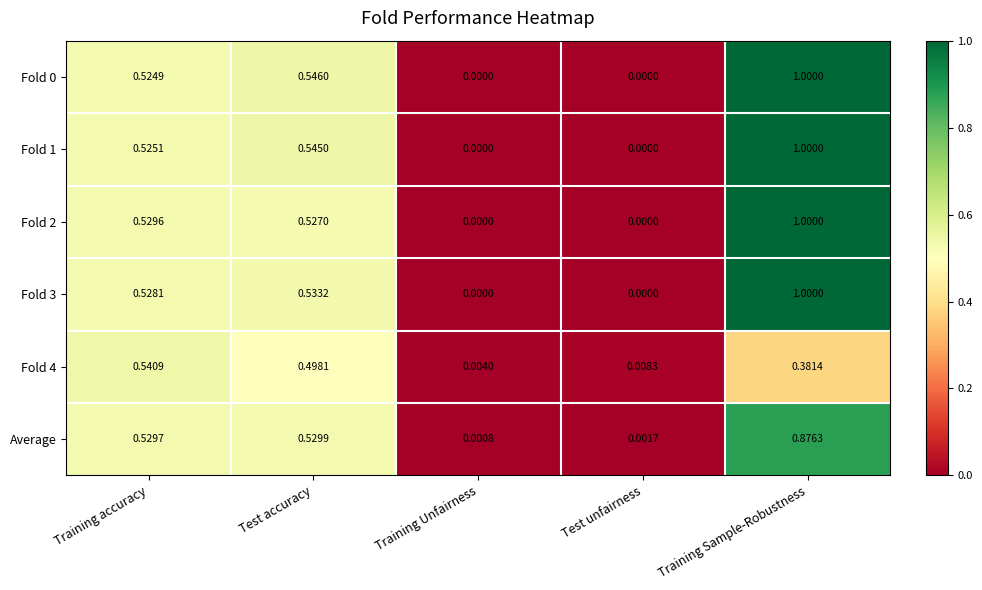

At which category is the sum across all series the highest?

Training Sample-Robustness